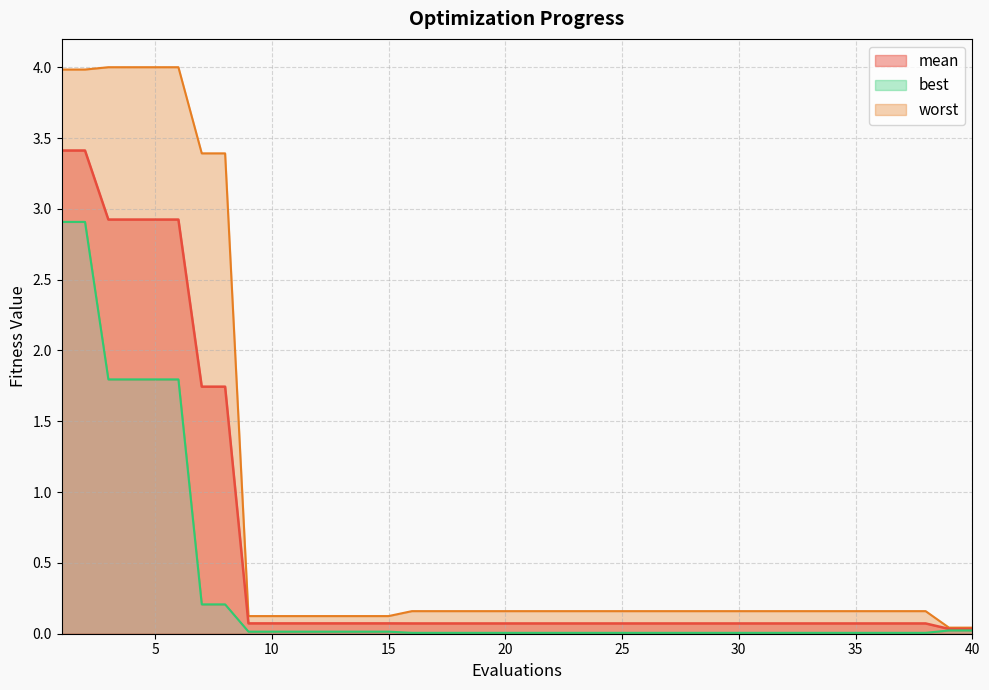

At which category is the sum across all series the highest?

1